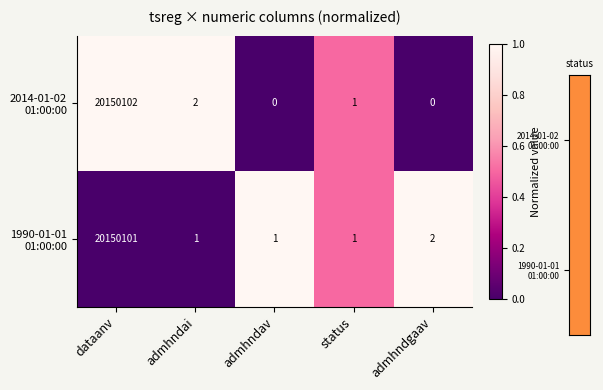

At how many categories does at least one series exceed 0?

5